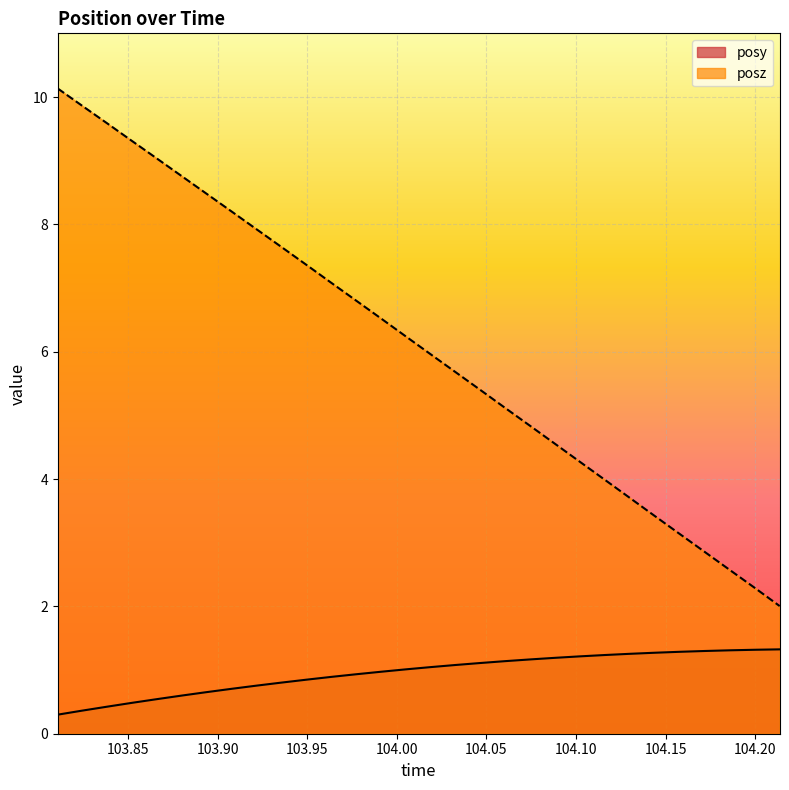

What value does the posz series have at 103.9915?

6.5